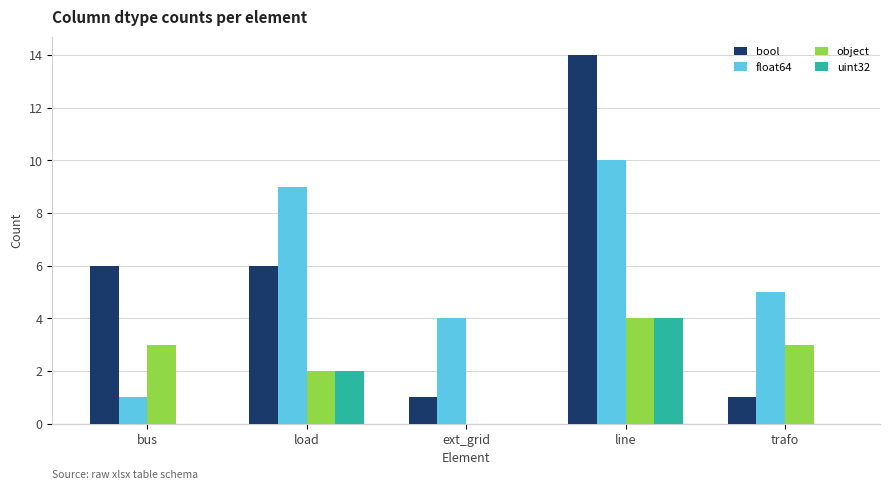

Count the float64 values in the range 4 to 9.

3